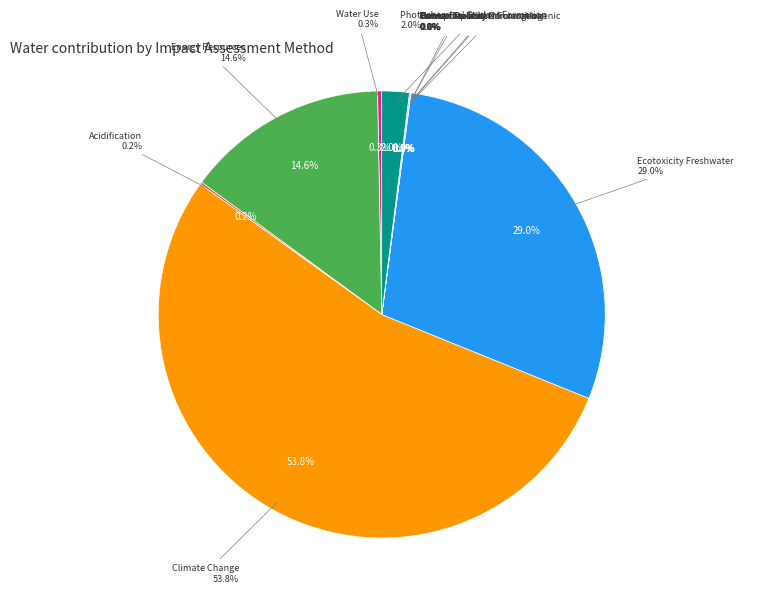

Count the number of slices in the pie.

11